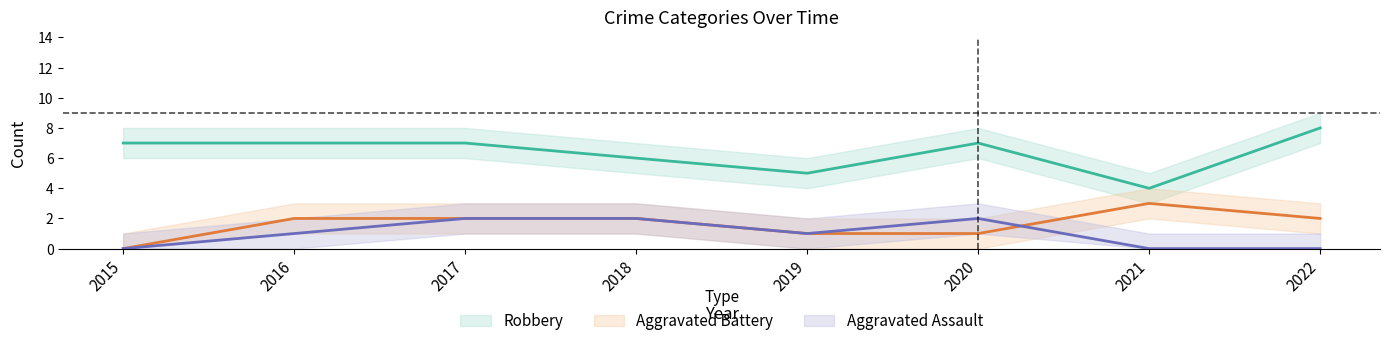

Which series changed the most between 2015 and 2018?

Aggravated Assault